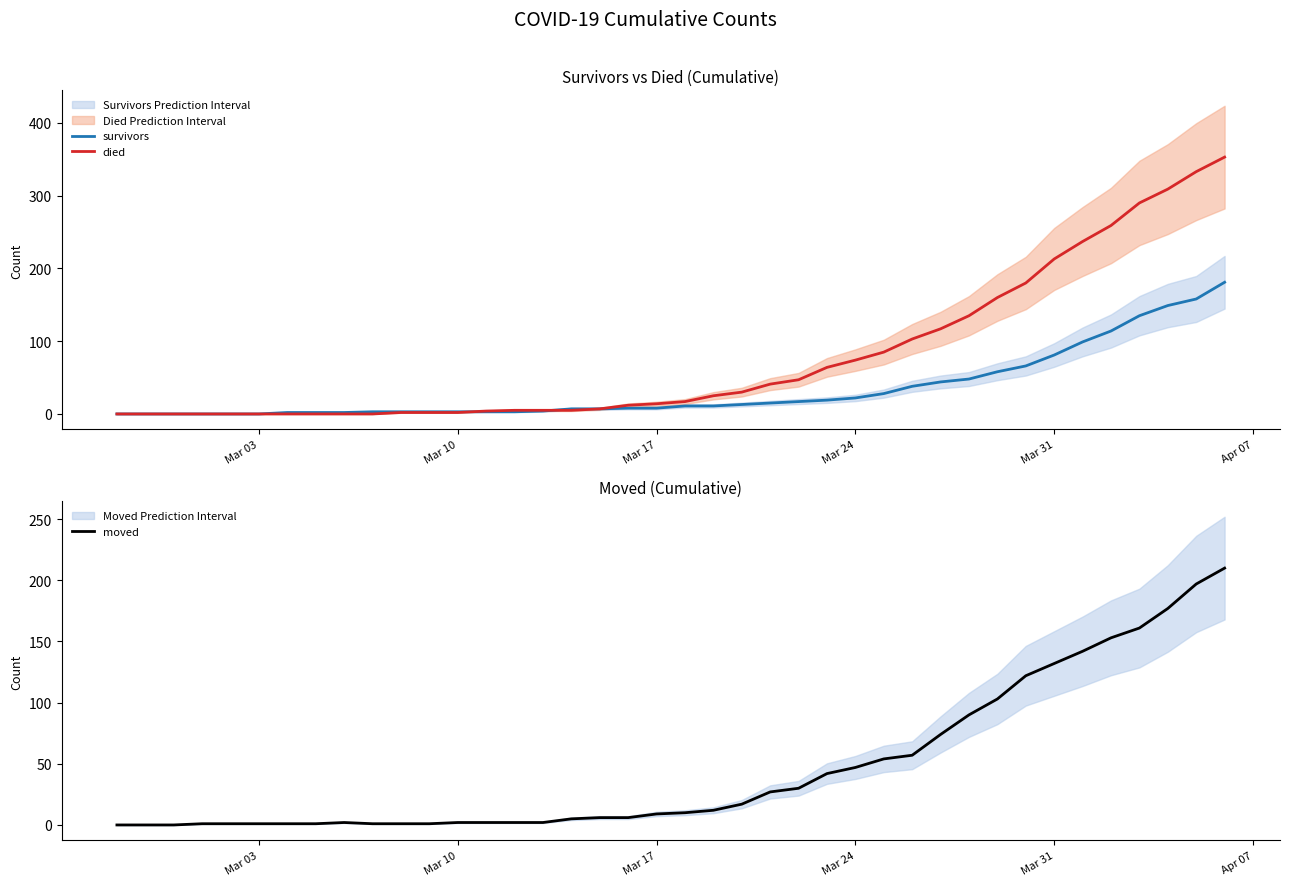

What is the maximum value for survivors?

181